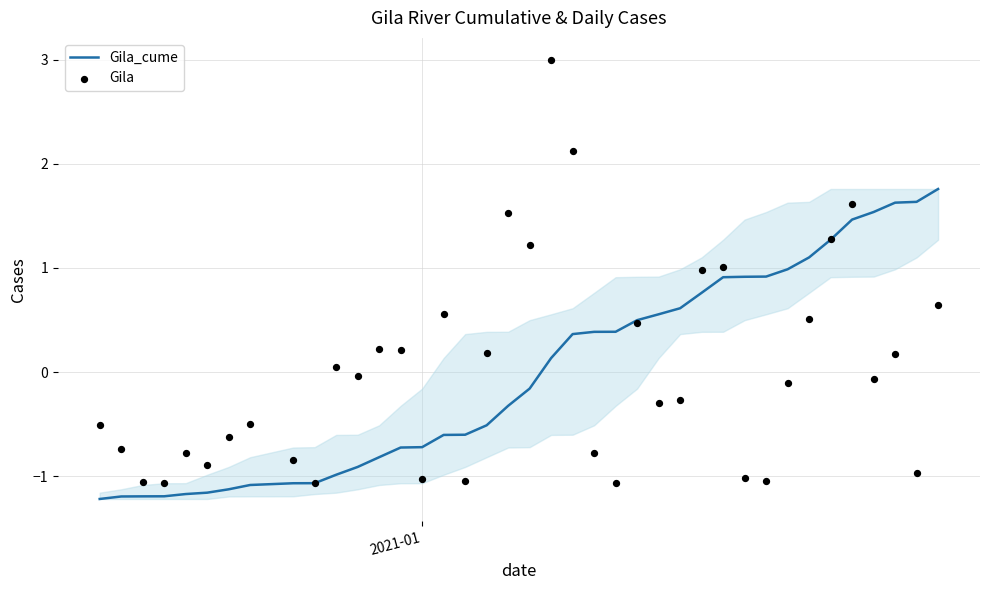

Which series has the largest total across all categories?

Gila